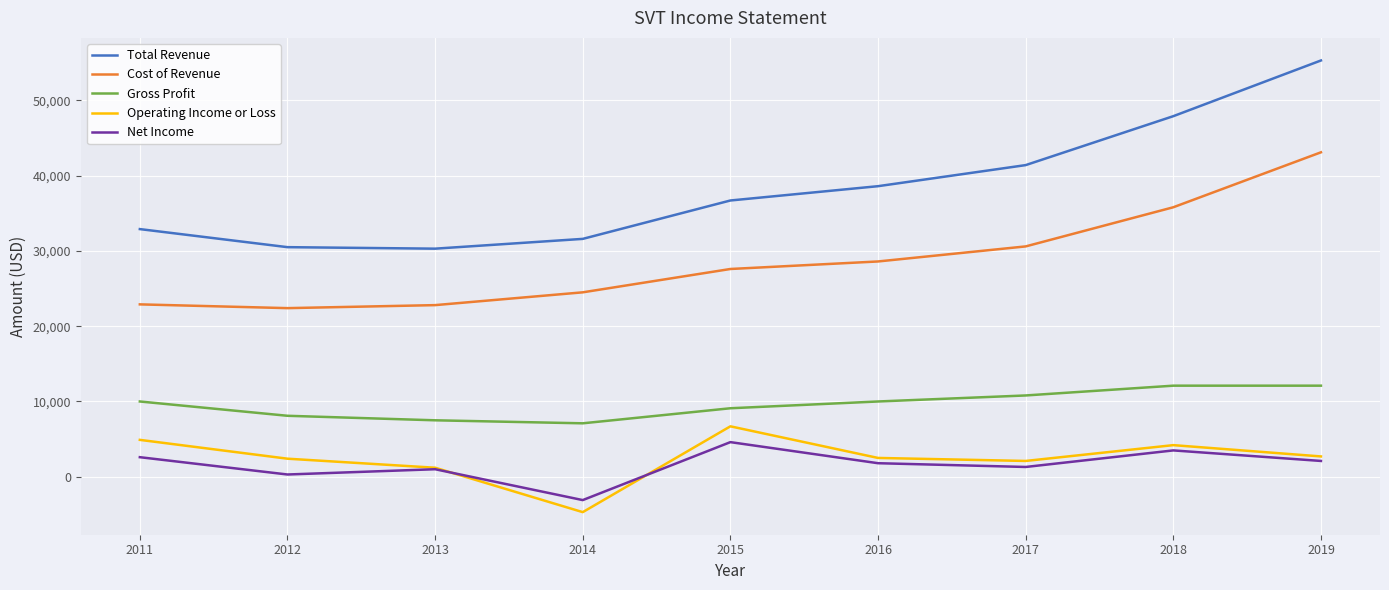

What value does the Cost of Revenue series have at 2018?

35800